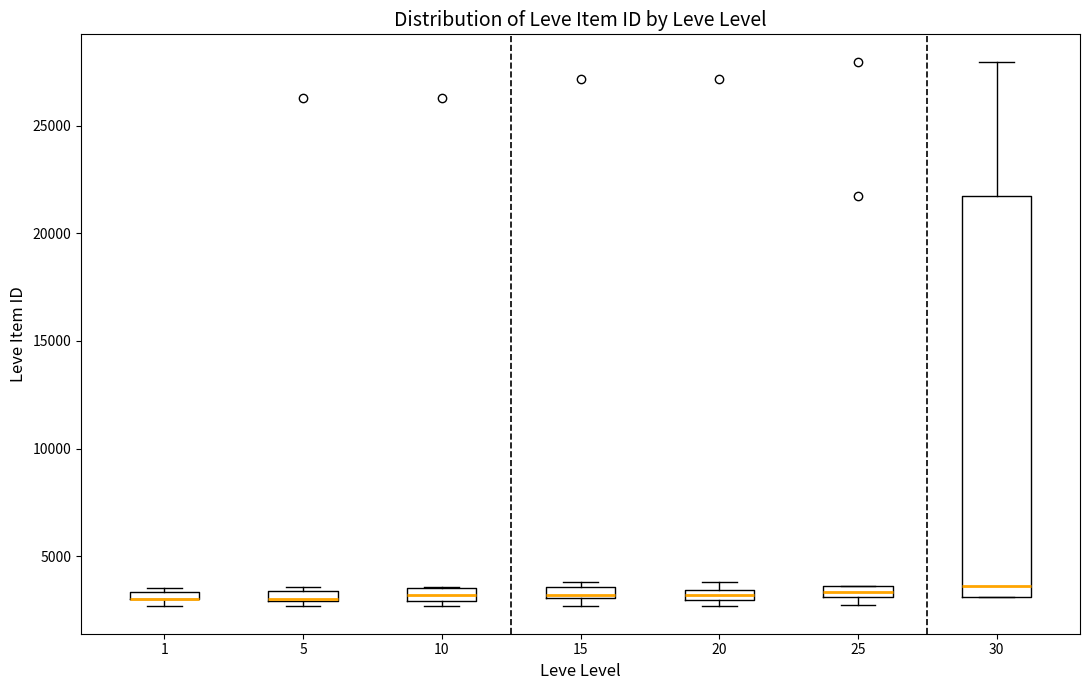

Which box is the tallest, from its lower edge to its upper edge?

30